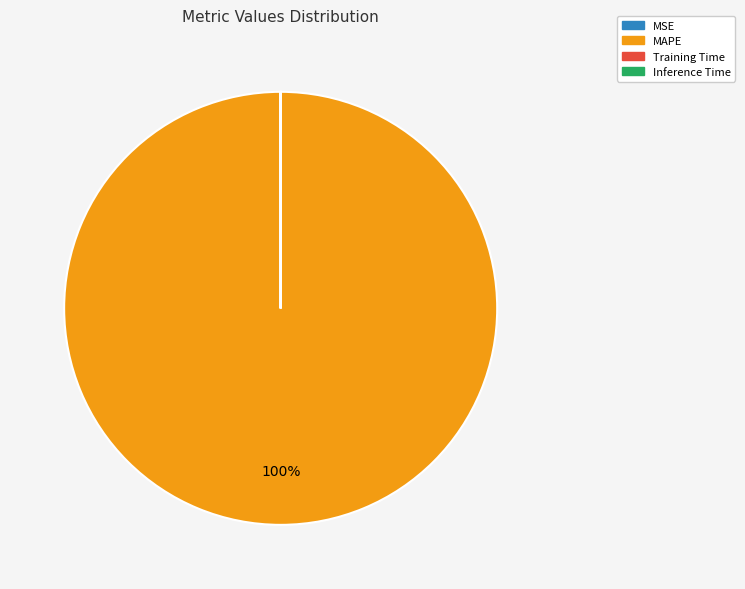

To the nearest percent, what is the average slice percentage?

25%